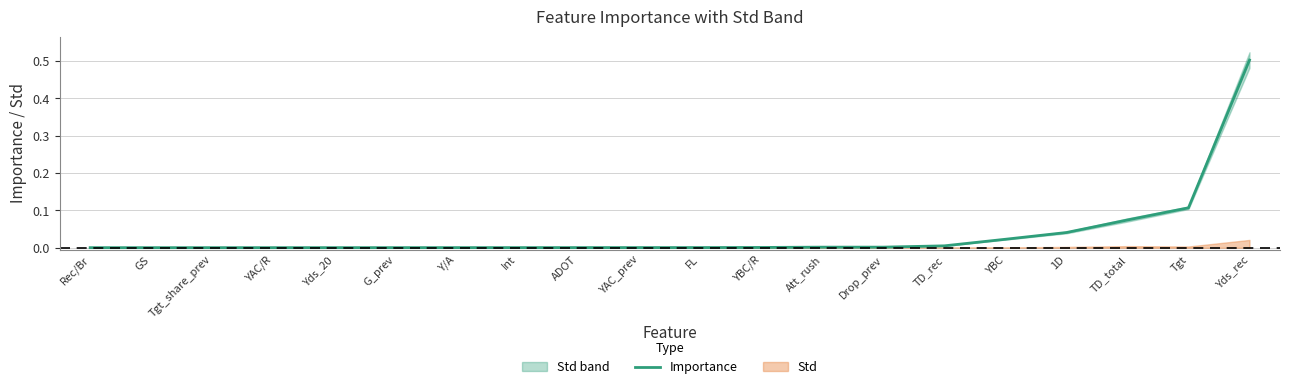

Is it true that the value at YAC_prev is 0.0?

True